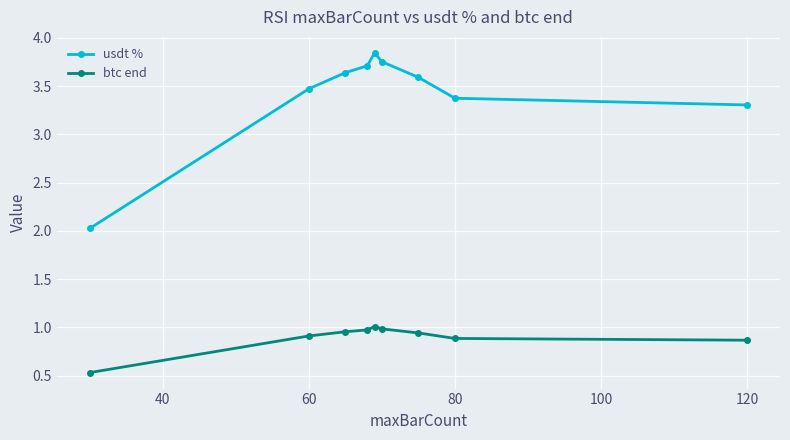

True or false: btc end and usdt % cross at least once.

False